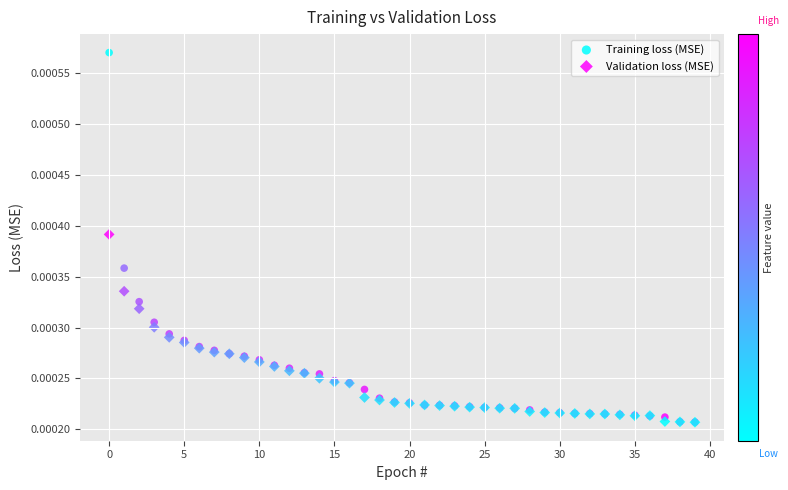

What are all the series names shown in the legend?

Training loss (MSE), Validation loss (MSE)